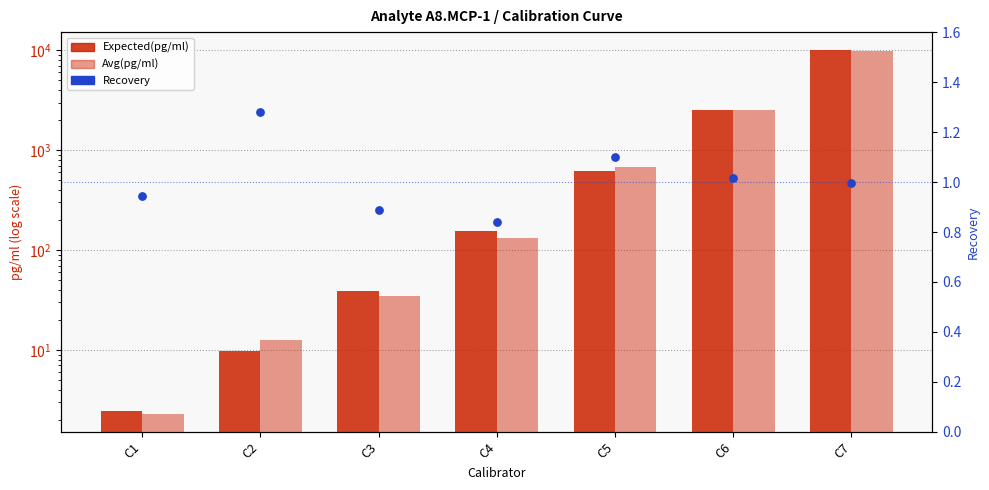

Which series has the widest spread of Y values?

Expected(pg/ml)